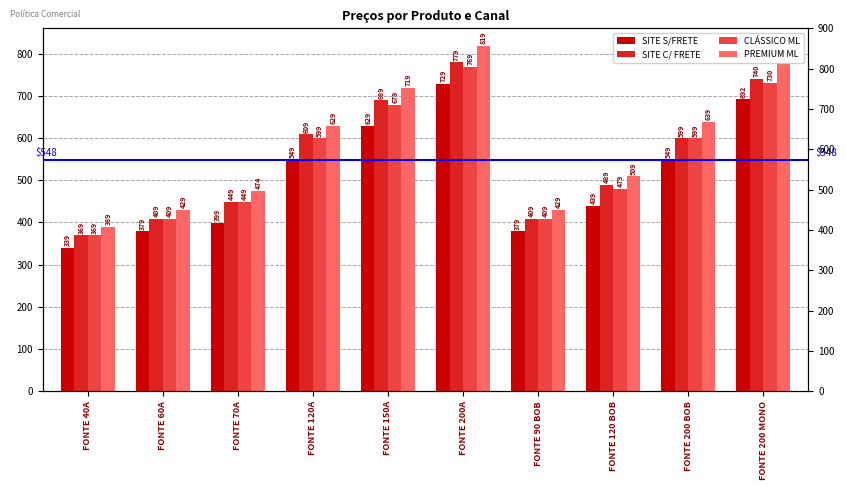

At which label is PREMIUM ML closest to 604?

FONTE 120A